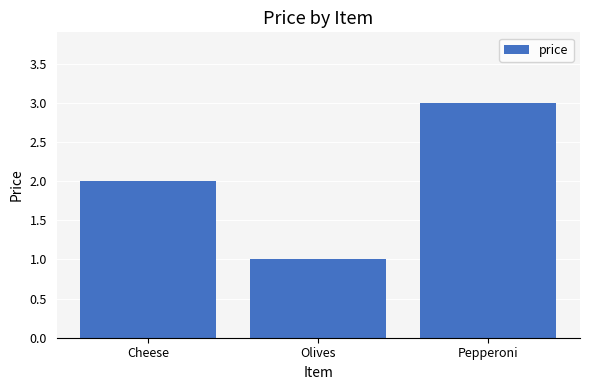

What is the change in value from Cheese to Olives?

-1